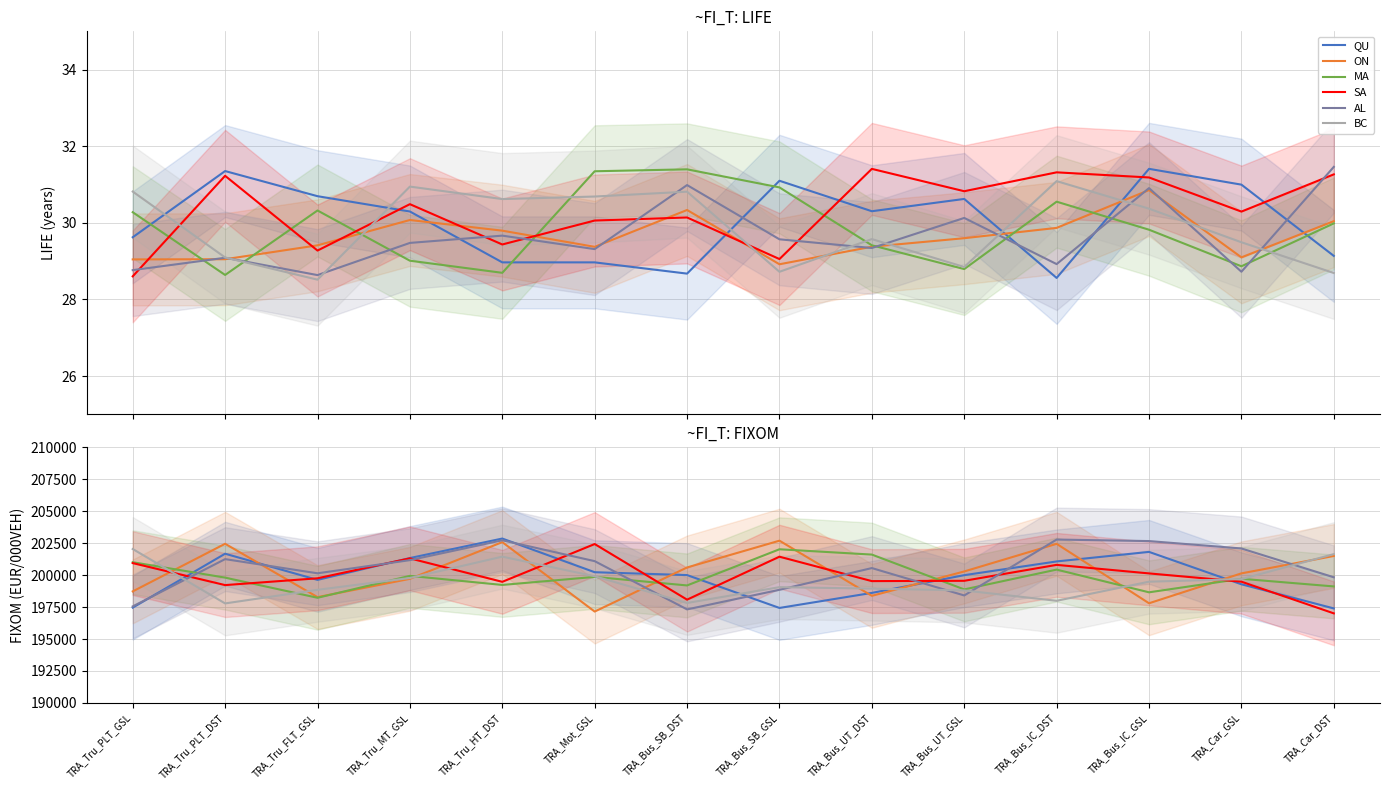

What is the value of the BC point at the 2nd from the left?

197786.7